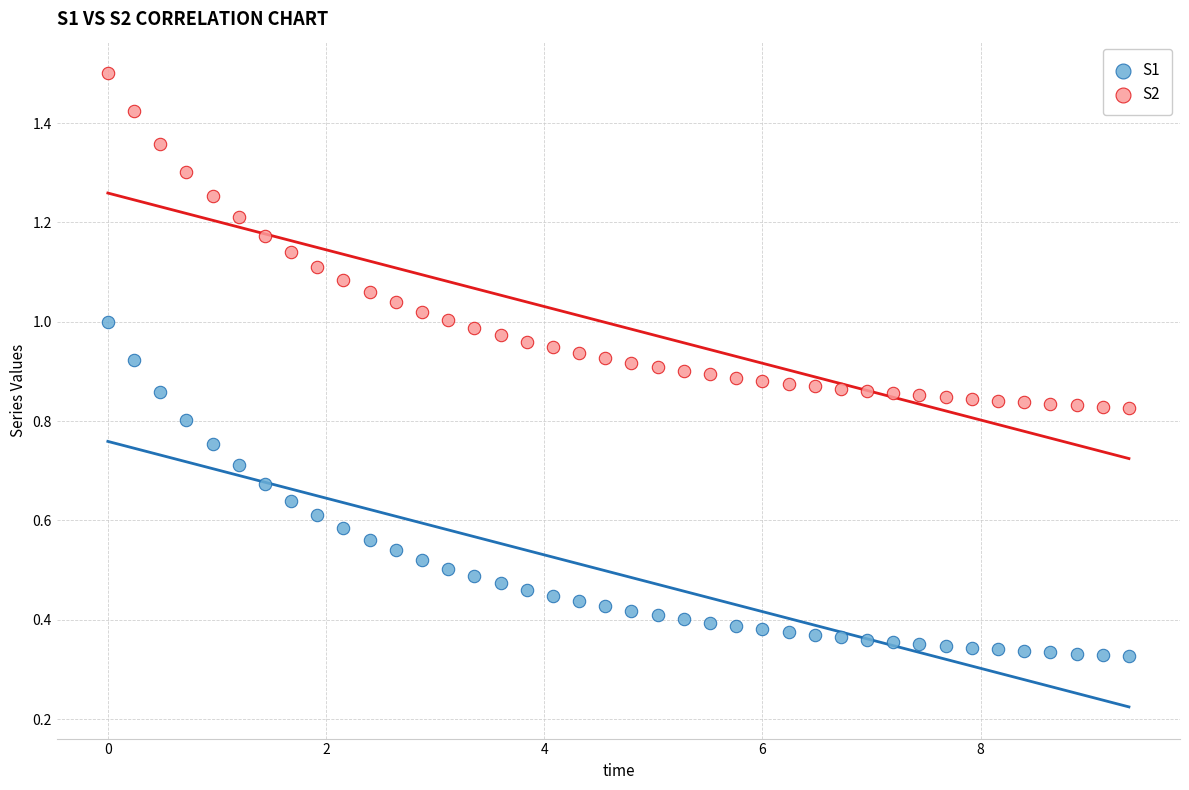

Which series contains the lowest Y value?

S1